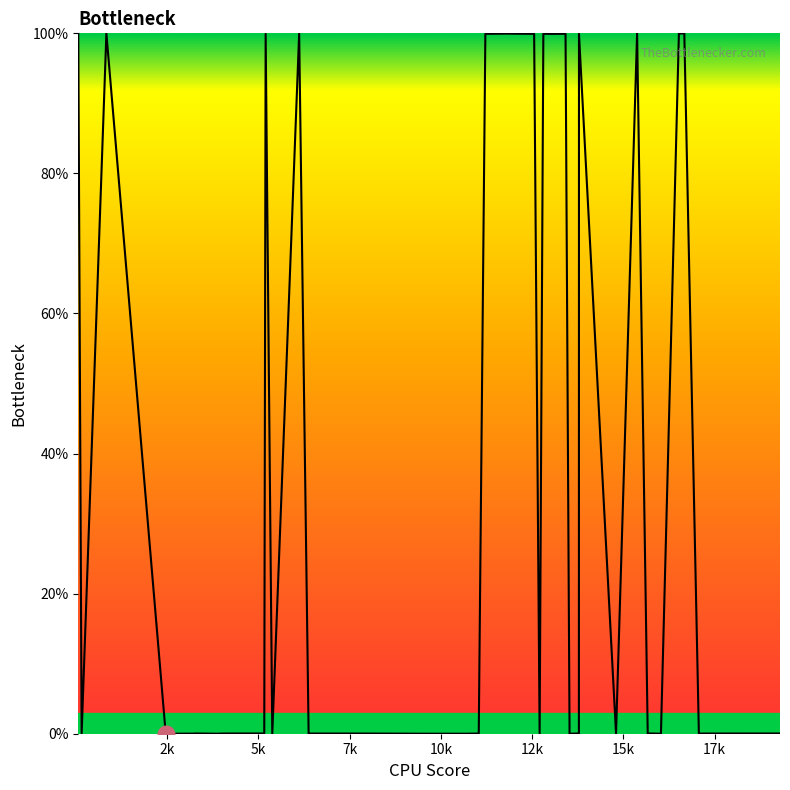

What is the difference between the maximum and minimum values?

100.0